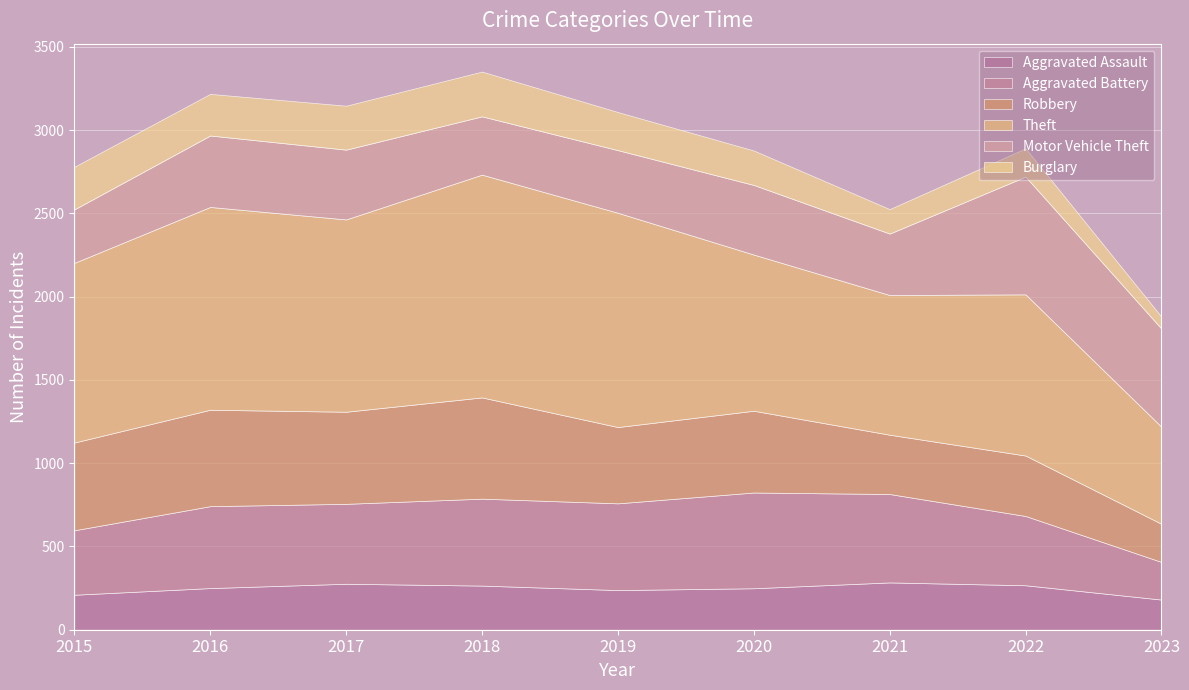

What is the approximate value of Robbery at 2021?

356